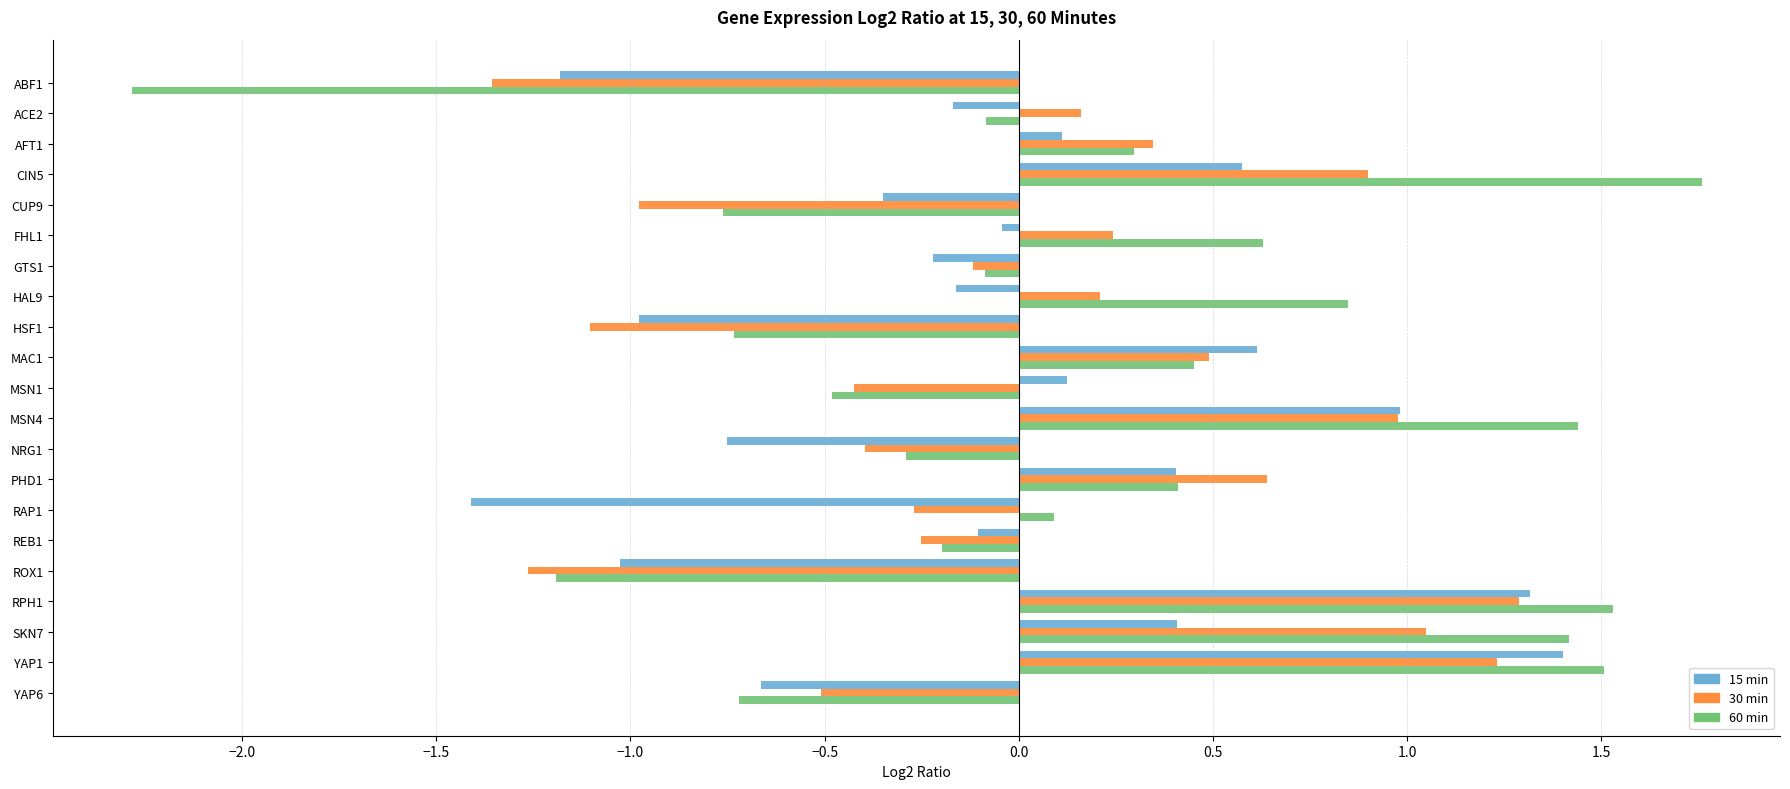

What is the sum of the 15 min values at YAP1 and PHD1?

1.8